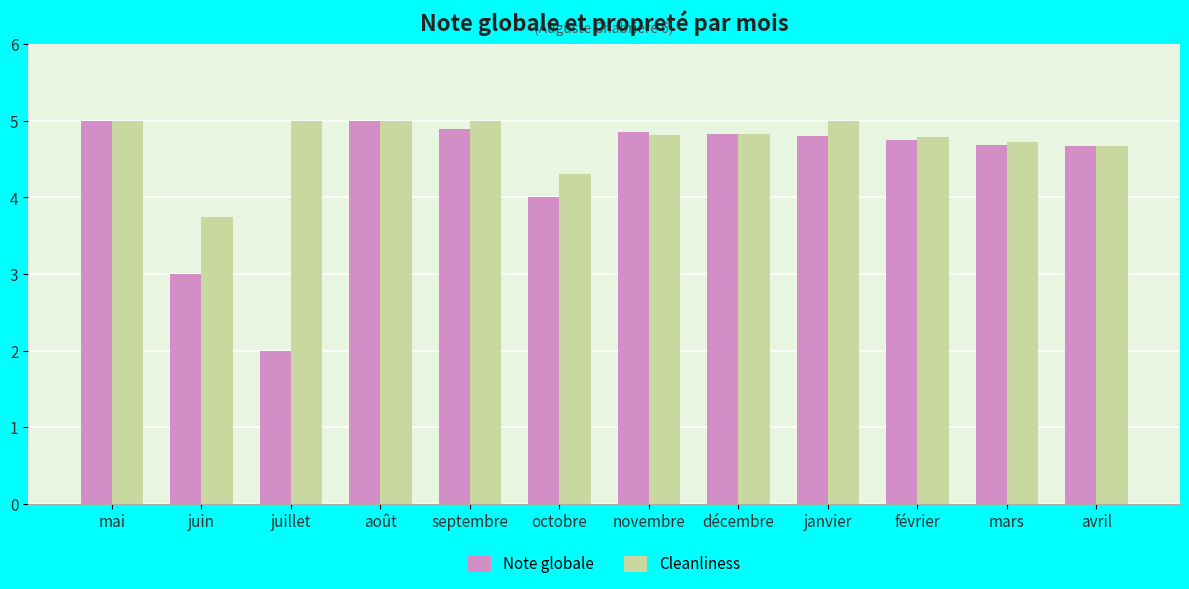

Rank the series by their average value, from highest to lowest.

Cleanliness, Note globale